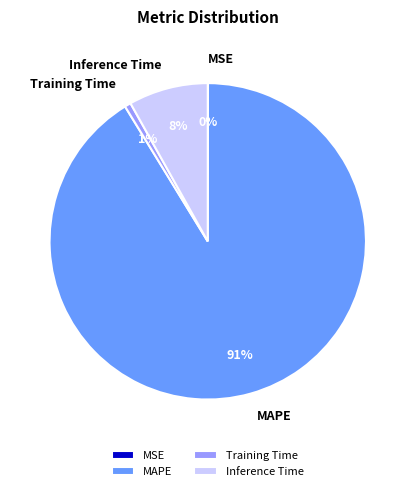

Which slice is the largest?

MAPE